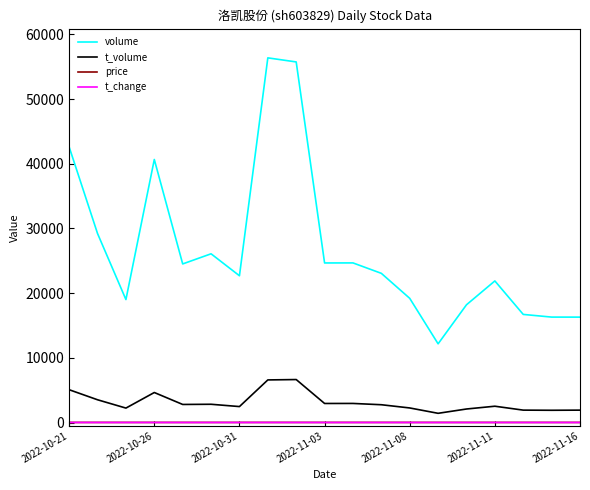

Which series has the widest spread of values?

volume